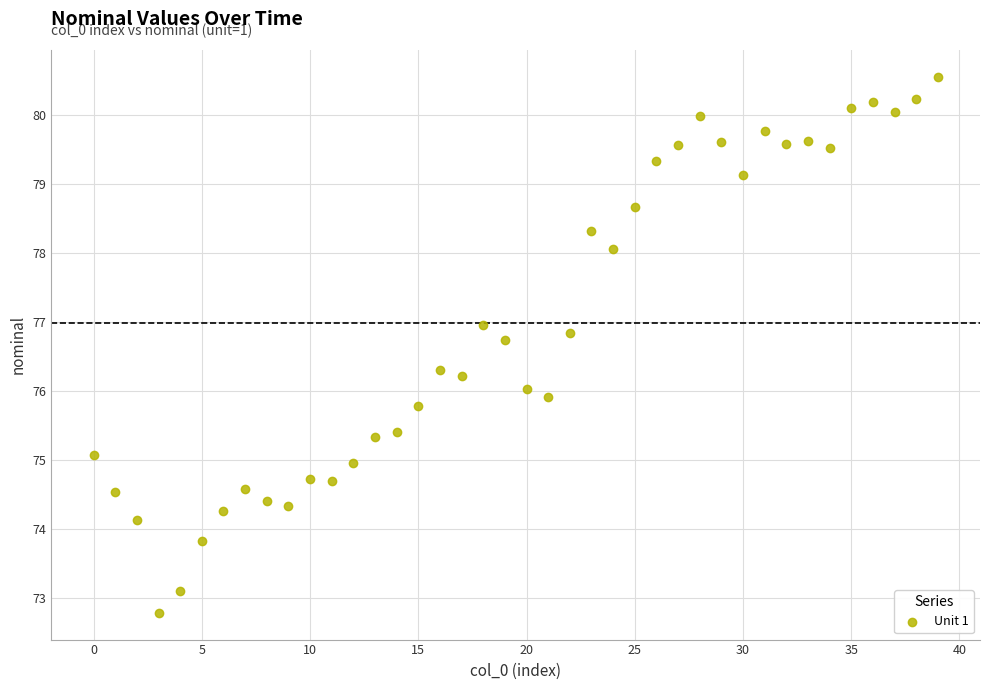

What is the range of Y values (max minus min)?

7.8